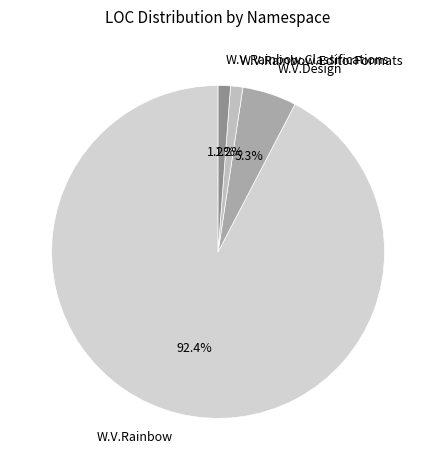

Which has a higher value, W.V.Rainbow or W.V.Design?

W.V.Rainbow